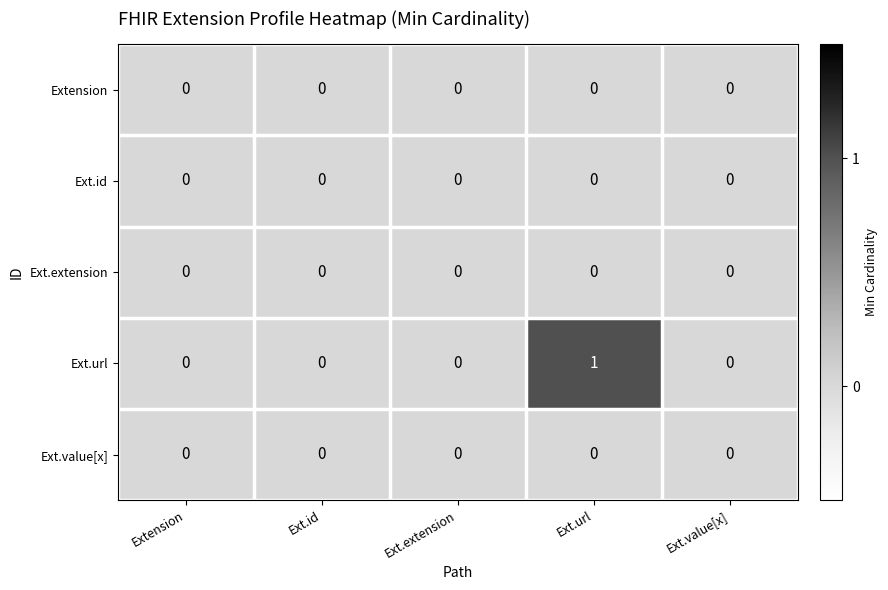

Which series has the widest spread of values?

Ext.url